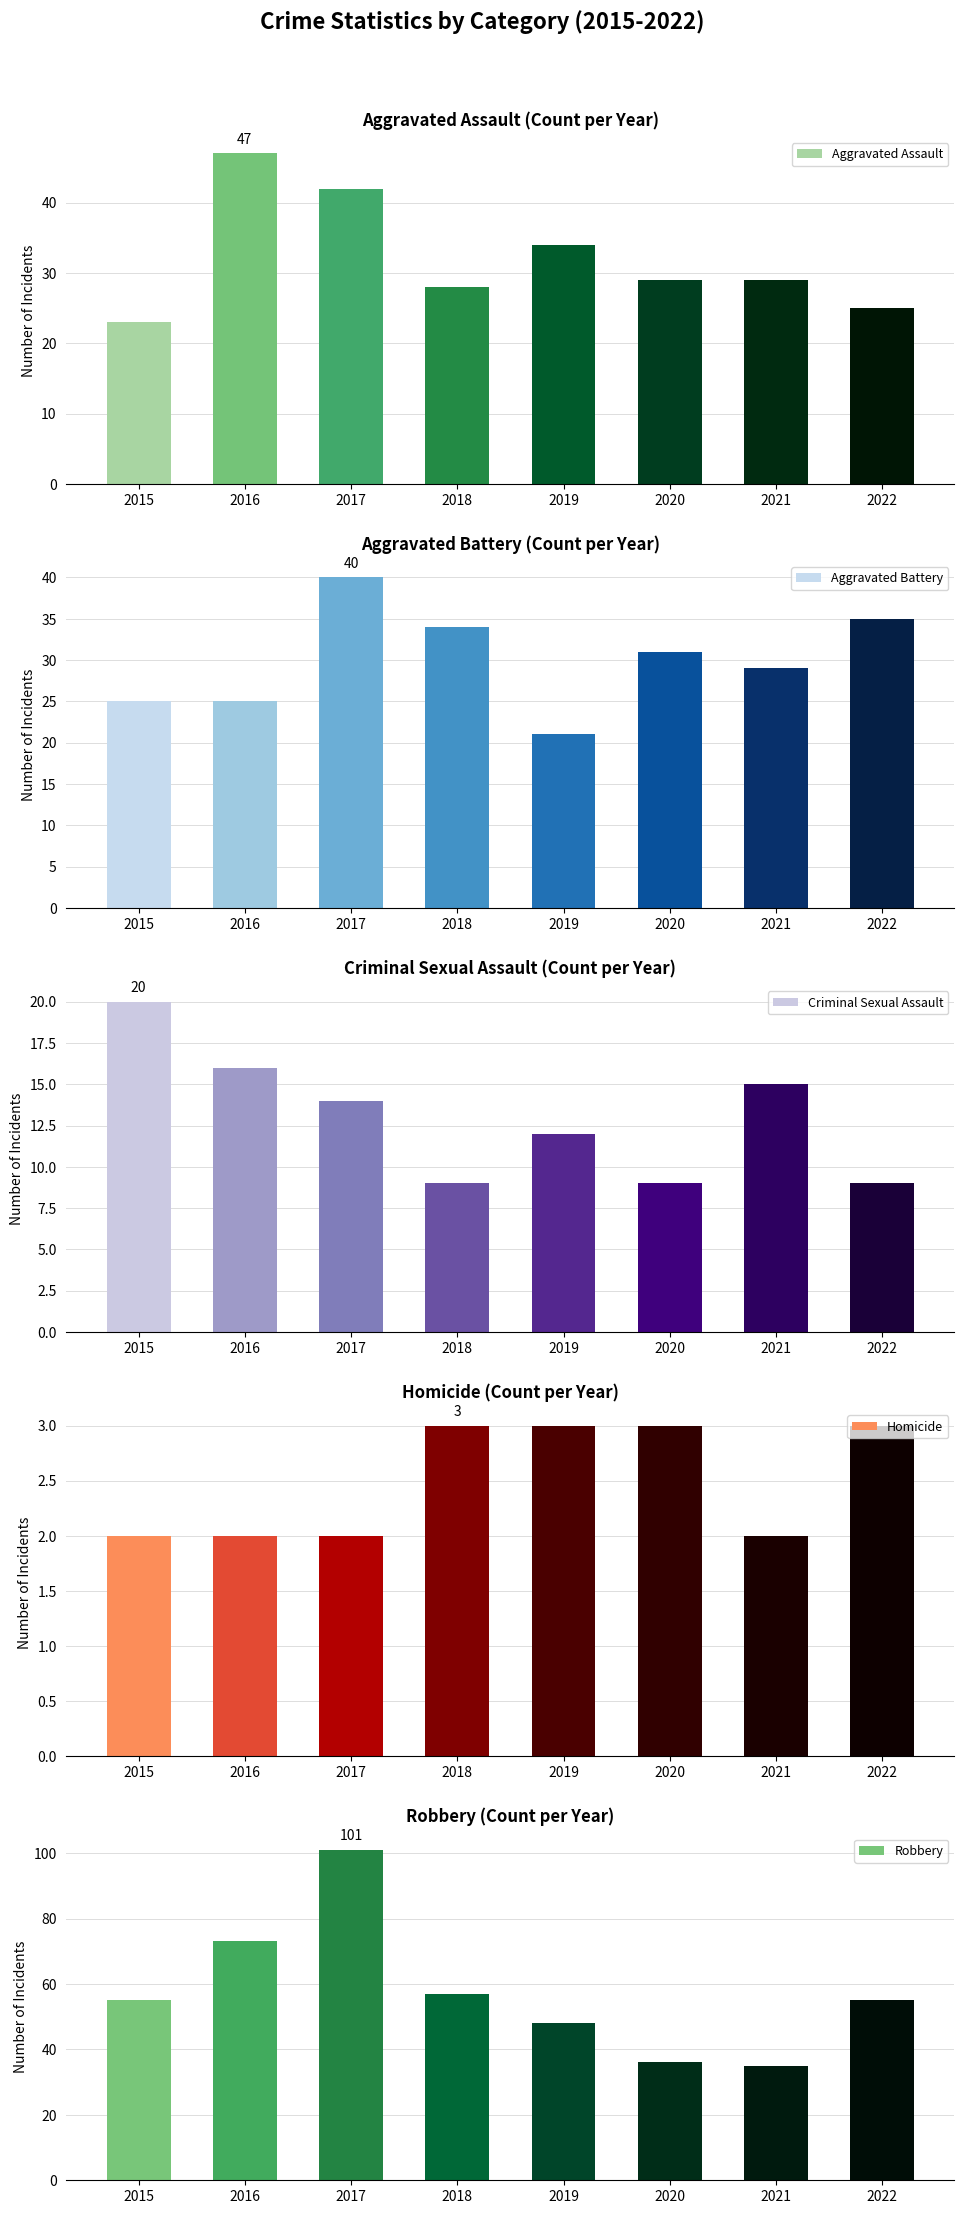

List the labels in order of Robbery value, smallest first.

2021, 2020, 2019, 2015, 2022, 2018, 2016, 2017